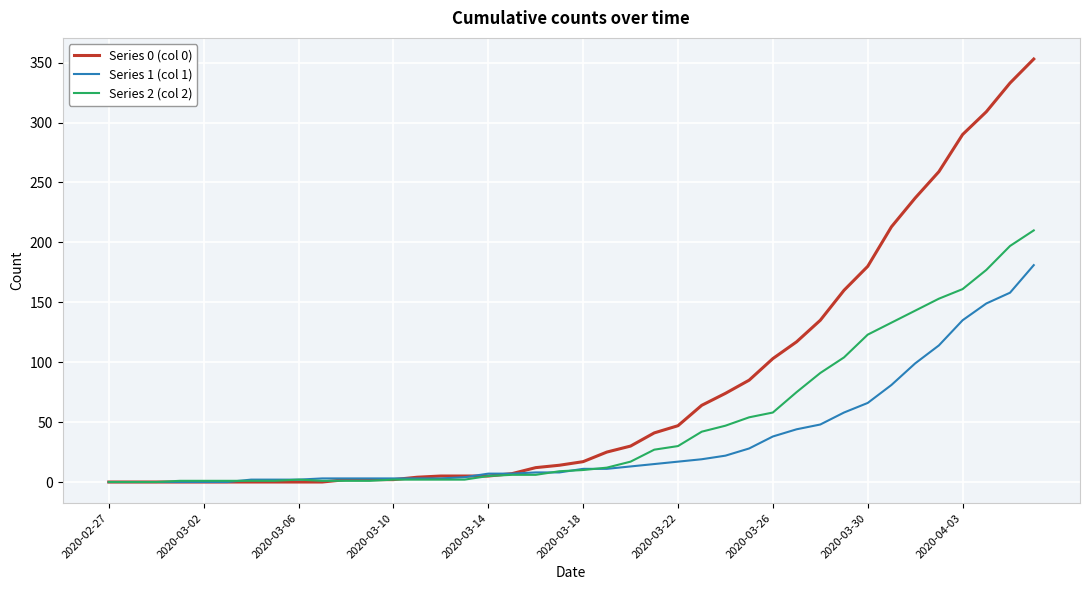

How many lines are shown in the chart?

3